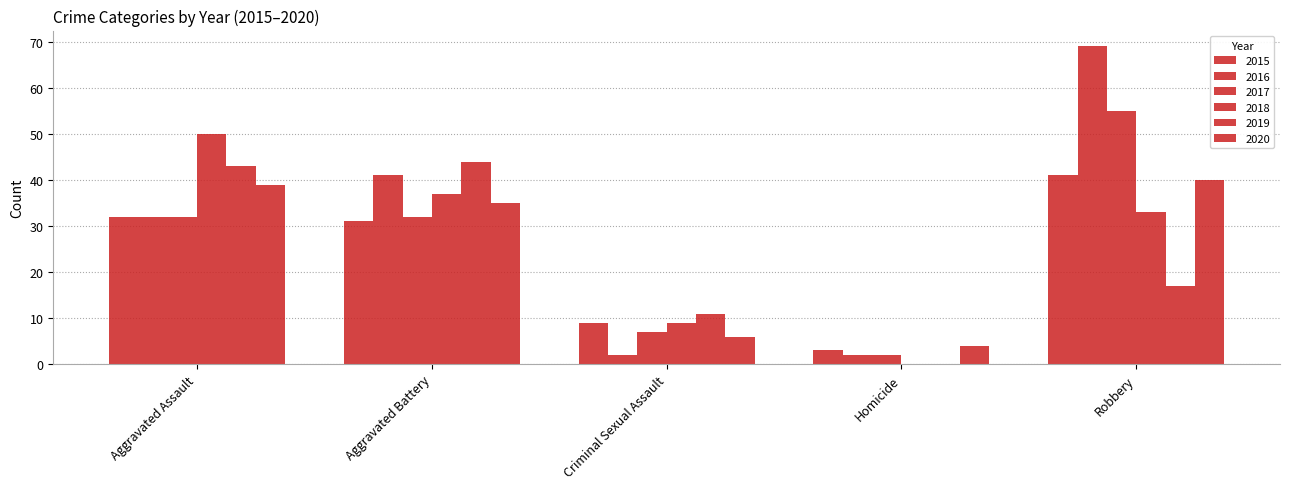

Between Criminal Sexual Assault and Robbery, which is larger?

Robbery